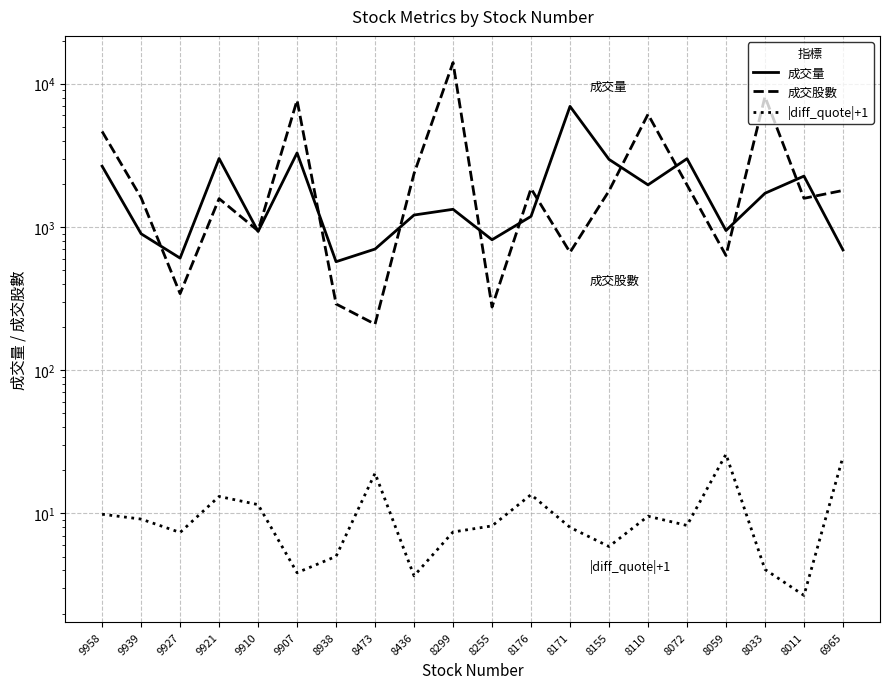

True or false: 成交量 and |diff_quote|+1 intersect in this chart.

False